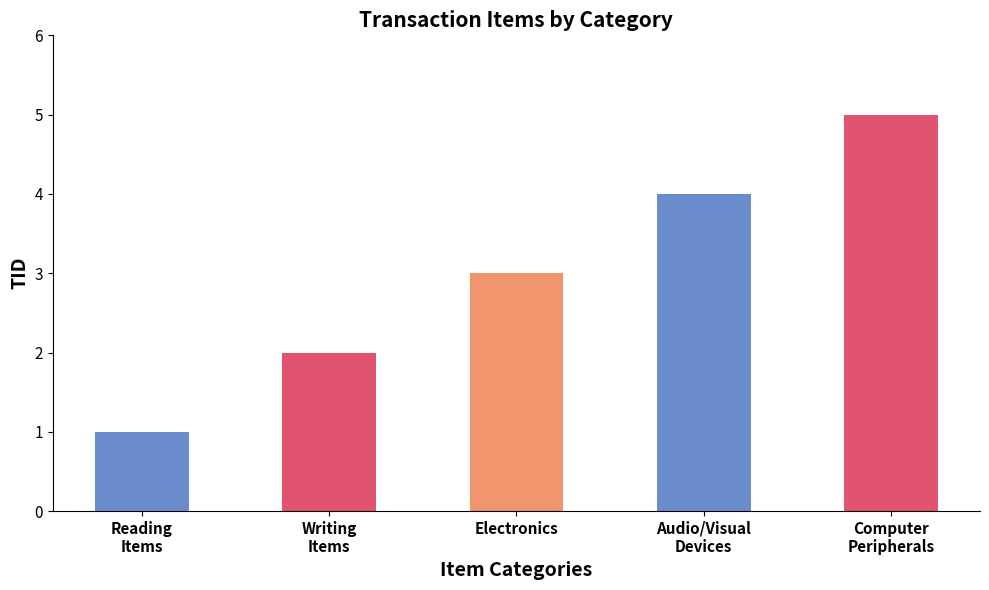

The value at Electronics is 4. True or false?

False